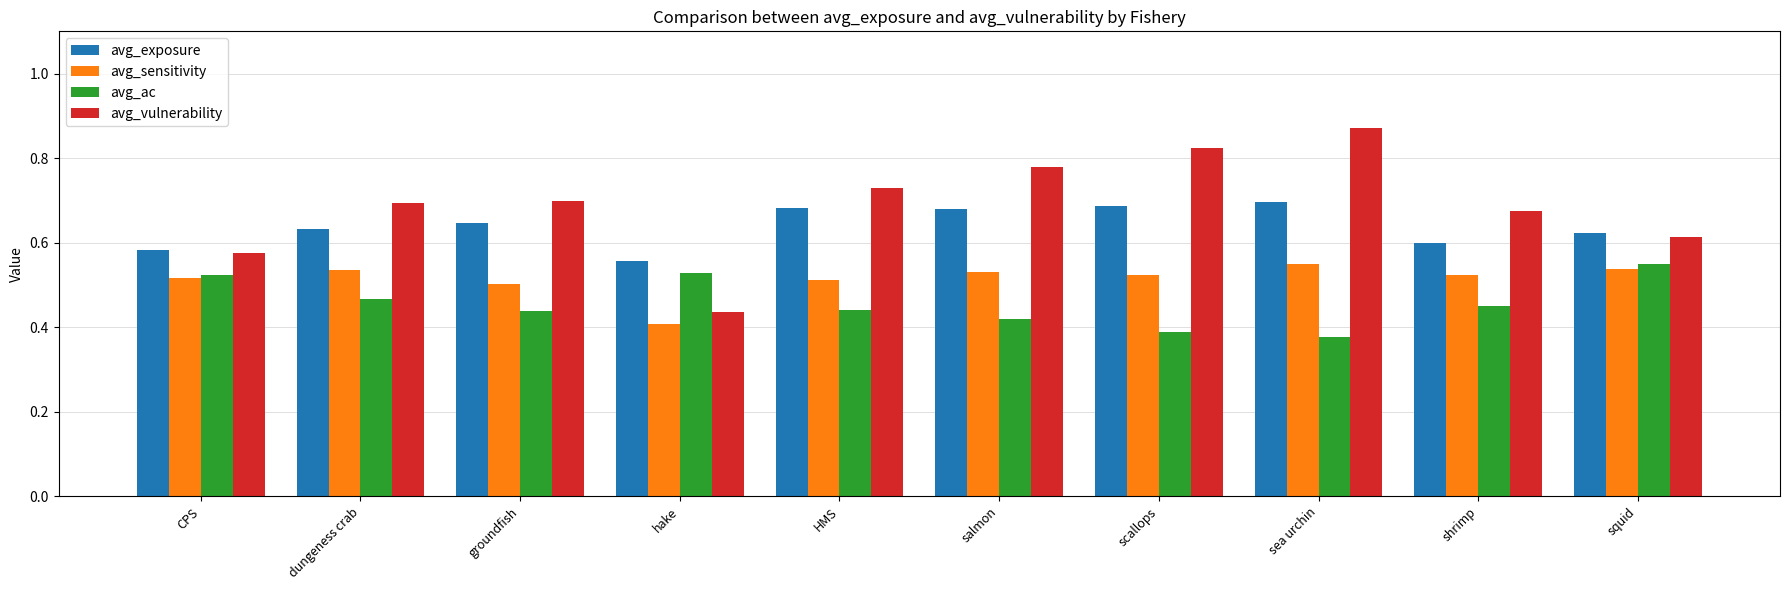

At how many categories does at least one series exceed 0?

10